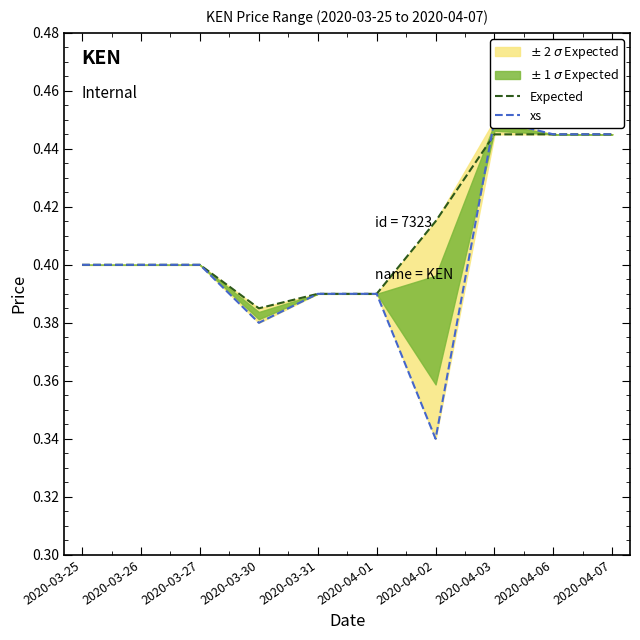

Which category has the highest value across all series?

2020-04-03